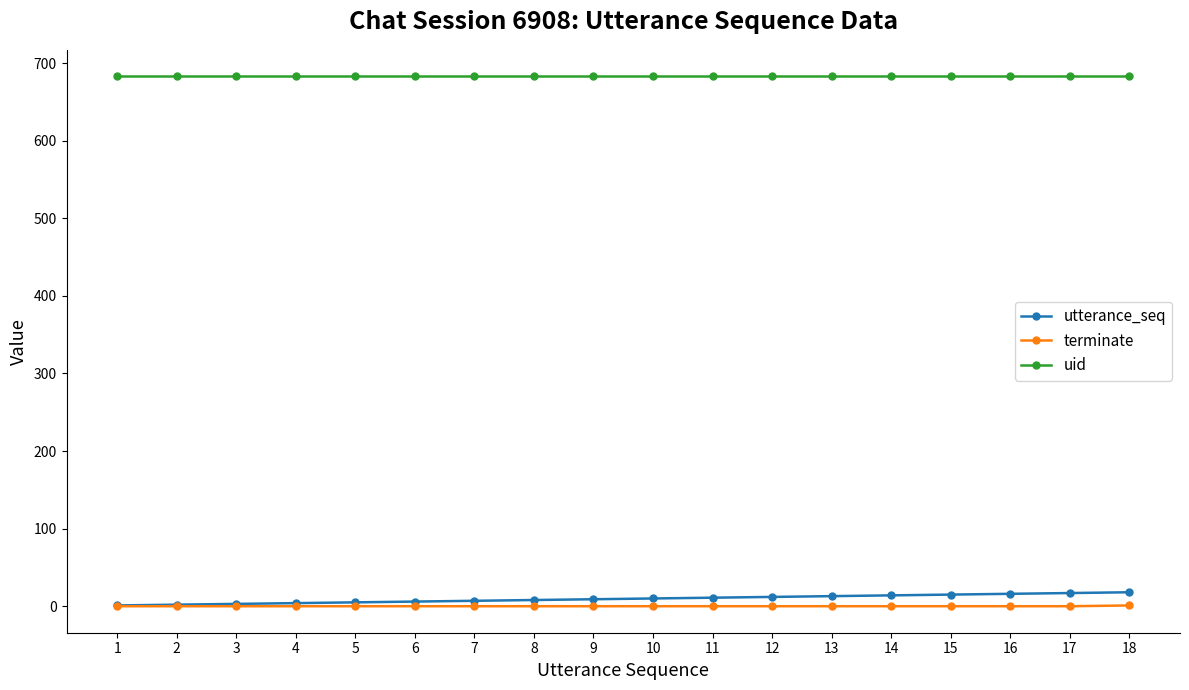

What is the minimum value for uid?

683